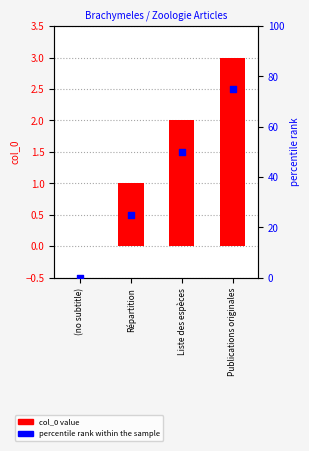

What are all the series names shown in the legend?

col_0, percentile rank within the sample